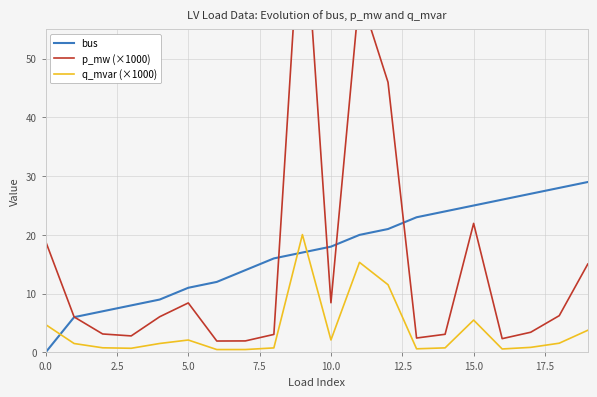

How many intersections are there between bus and q_mvar (×1000)?

3